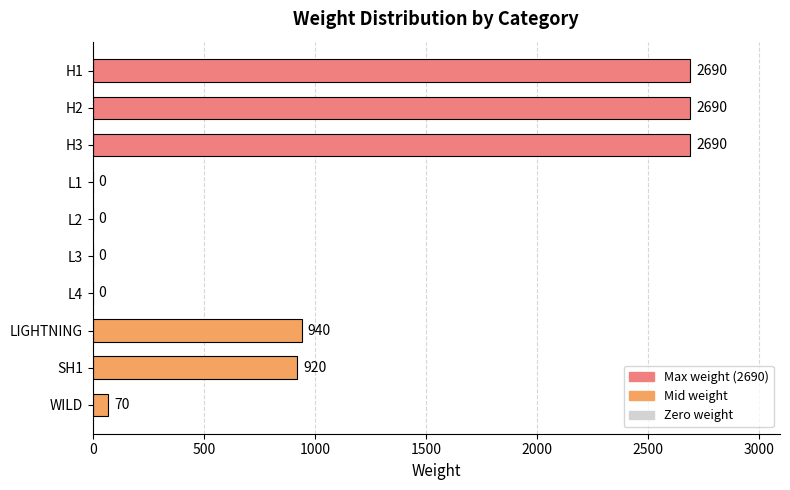

The value at L2 is 1570. True or false?

False